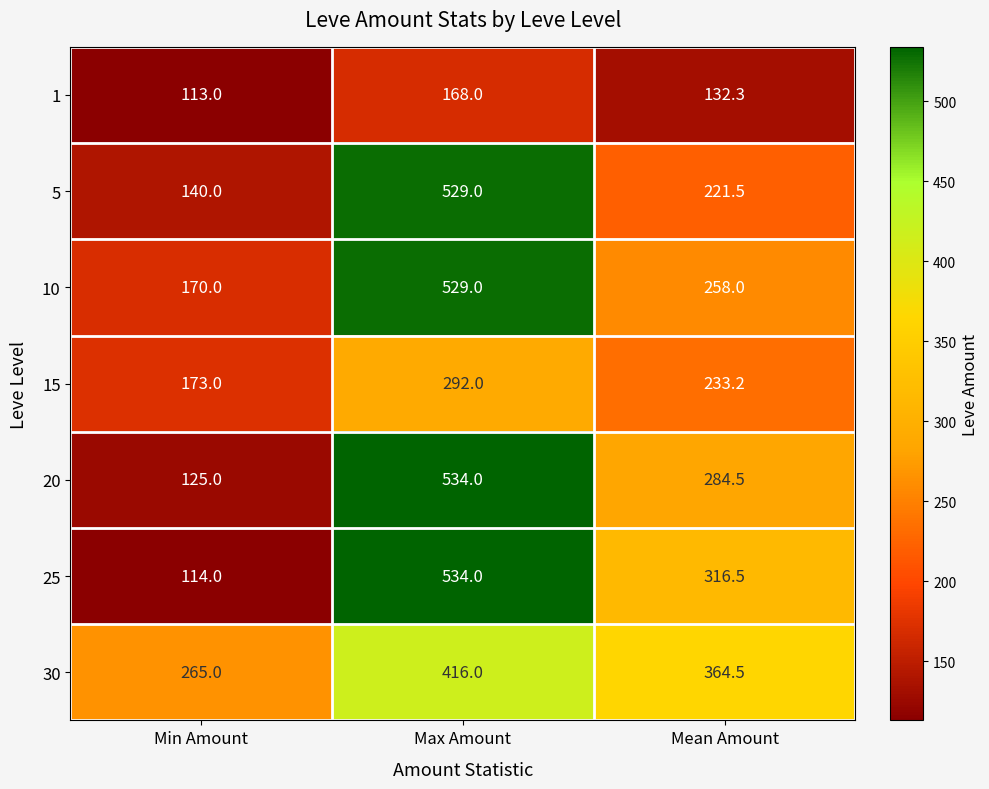

What is the sum of all 15 values?

698.2